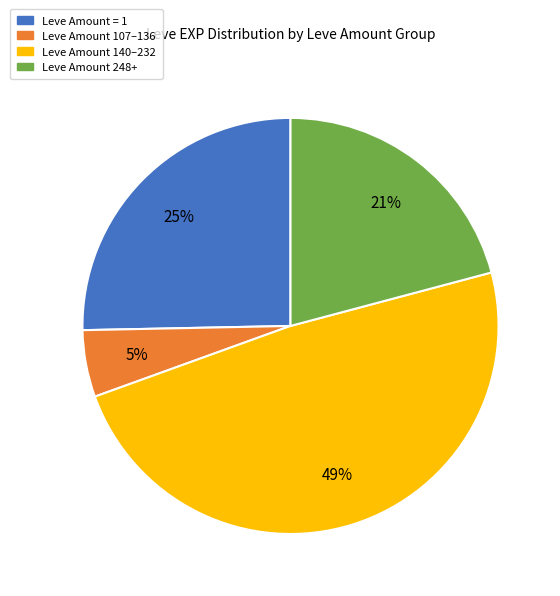

To the nearest percent, what is the average slice percentage?

25%